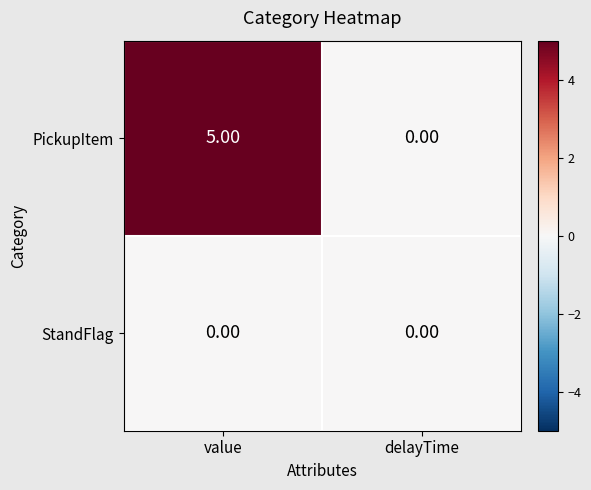

At which label does PickupItem reach its peak?

value